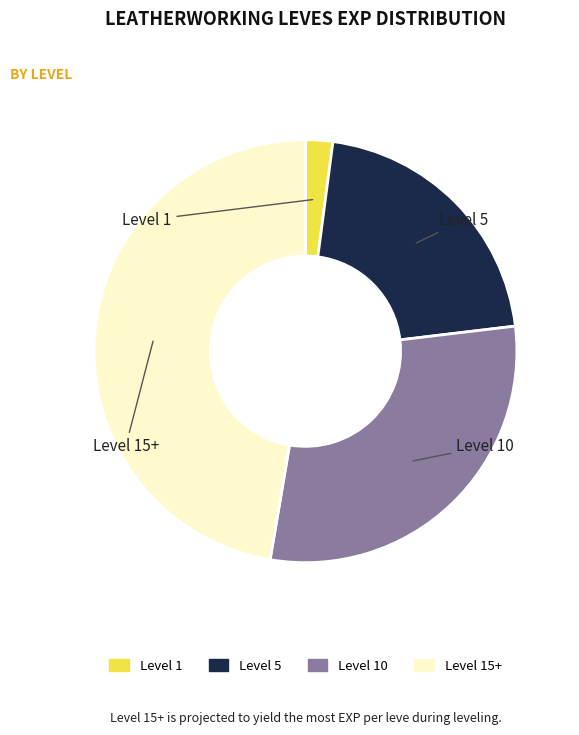

Is there a majority slice in this chart?

No